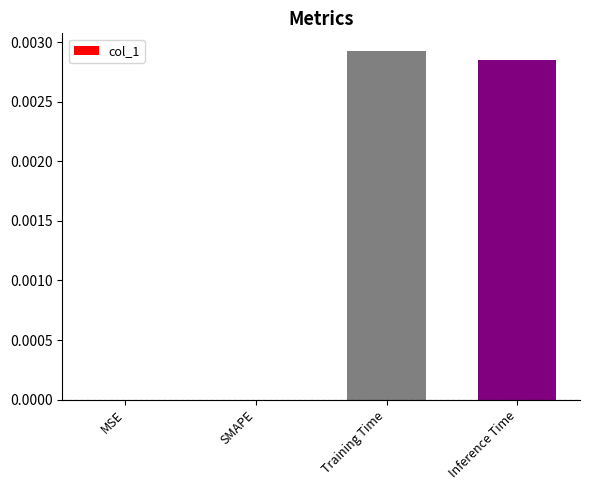

At which category does the chart reach its peak across all series?

Training Time